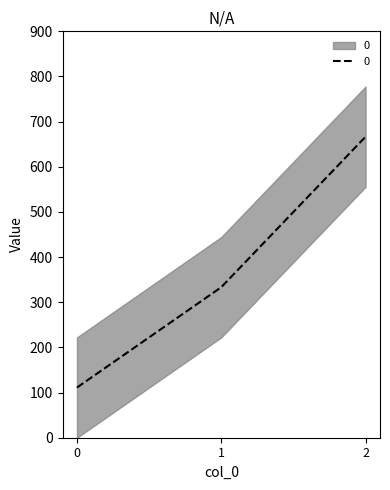

Which has a higher value, 2 or 0?

2